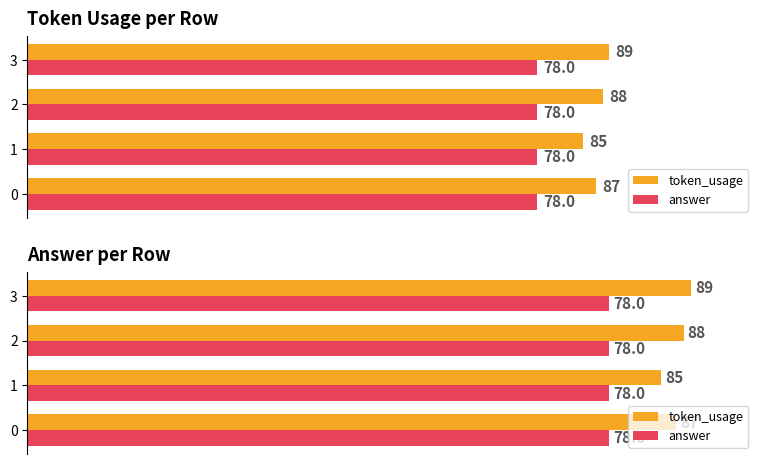

Are the bars horizontal?

Yes